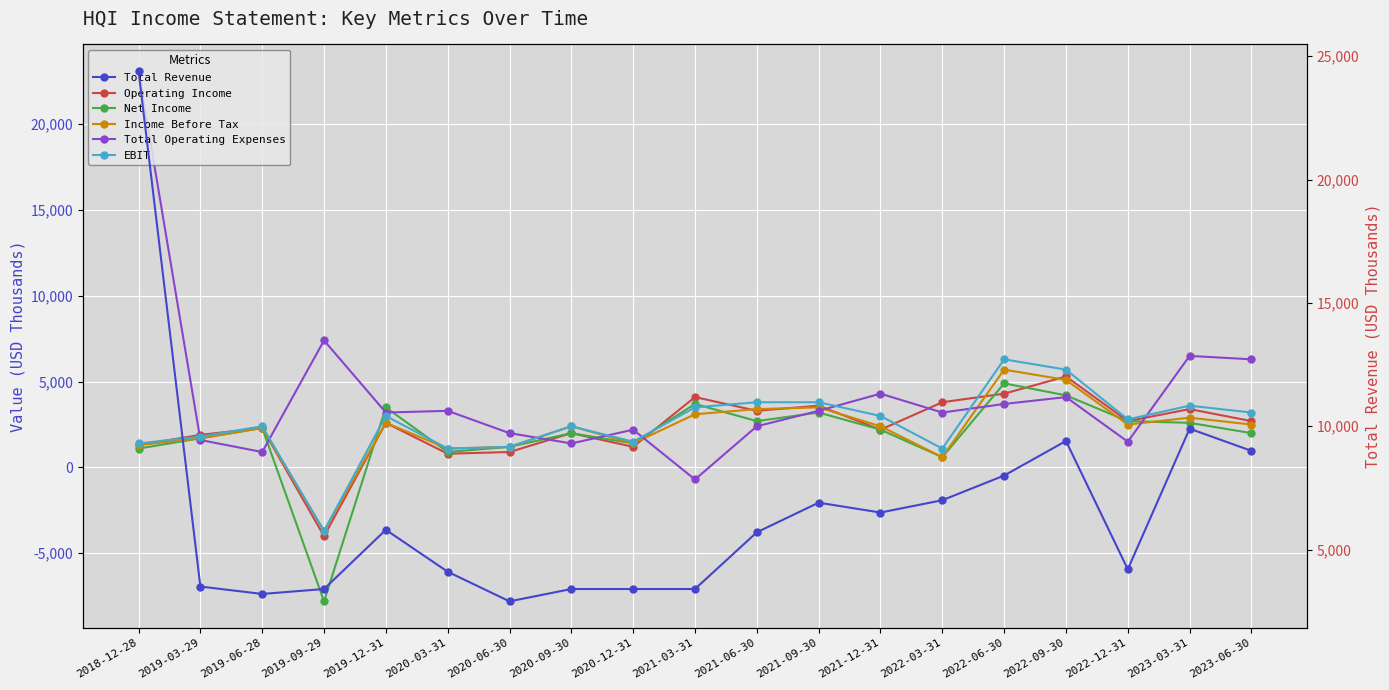

Reading left to right, list all the values displayed in this chart.

Operating Income: 1300	1900	2300	-4000	2600	800	900	2000	1200	4100	3300	3600	2200	3800	4300	5300	2700	3400	2700
Net Income: 1100	1700	2300	-7800	3500	900	1200	2000	1400	3700	2700	3200	2200	600	4900	4200	2700	2600	2000
Income Before Tax: 1300	1700	2300	-3700	2600	1100	1200	2400	1400	3100	3400	3500	2400	600	5700	5100	2500	2900	2500
Total Operating Expenses: 23100	1600	900	7400	3200	3300	2000	1400	2200	-700	2400	3300	4300	3200	3700	4100	1500	6500	6300
EBIT: 1400	1800	2400	-3700	3000	1100	1200	2400	1500	3500	3800	3800	3000	1100	6300	5700	2800	3600	3200
Total Revenue: 24400	3500	3200	3400	5800	4100	2900	3400	3400	3400	5700	6900	6500	7000	8000	9400	4200	9900	9000